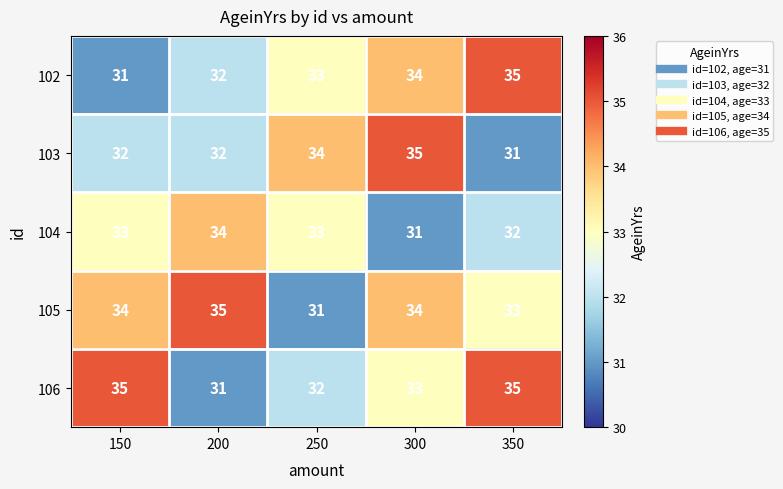

Reading left to right, list all the values displayed in this chart.

102: 31	32	33	34	35
103: 32	32	34	35	31
104: 33	34	33	31	32
105: 34	35	31	34	33
106: 35	31	32	33	35